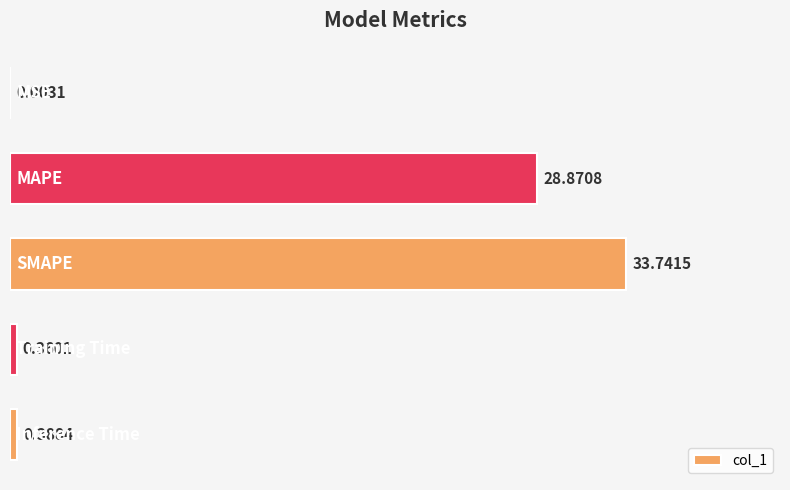

What is the sum of all values?

63.4